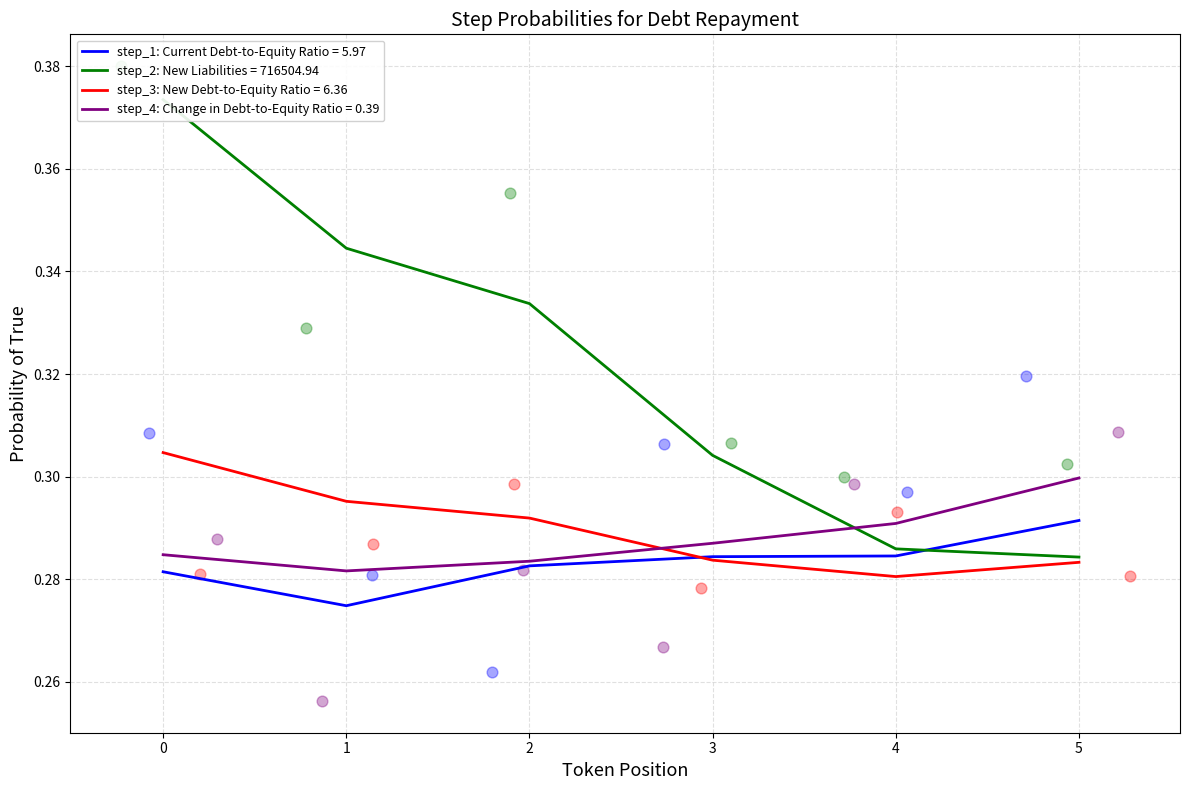

Which category has the highest value in the step_1: Current Debt-to-Equity Ratio = 5.97 series?

5